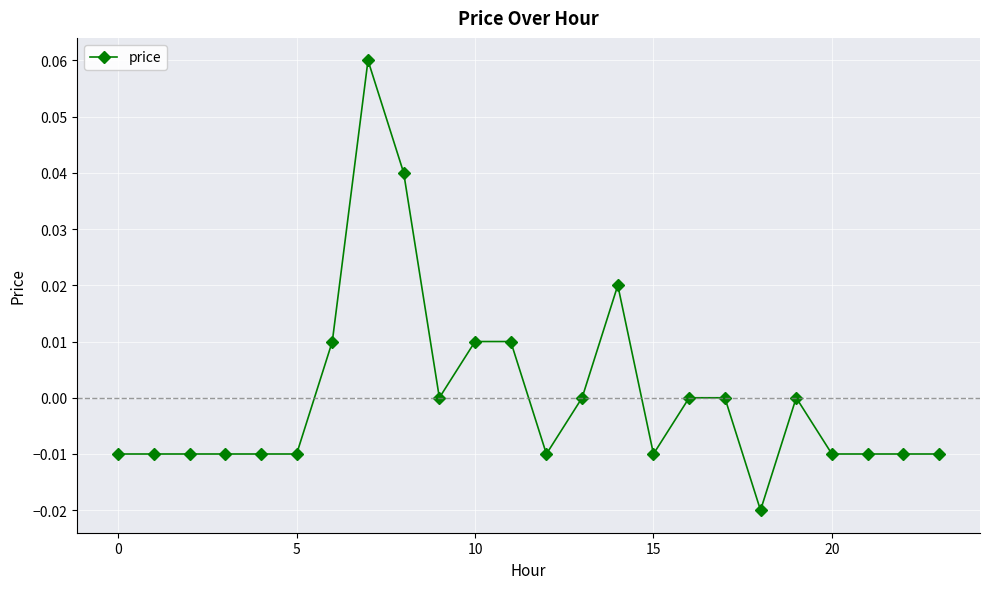

True or false: there are more than 2 points higher than both neighbors.

True